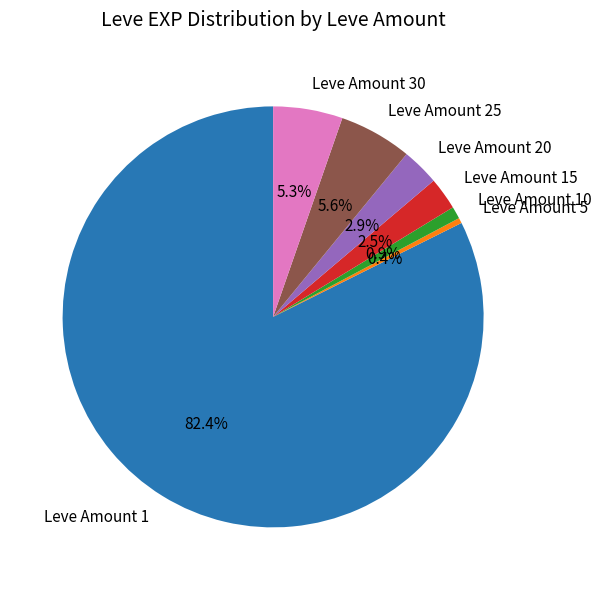

Which slice is the largest?

Leve Amount 1